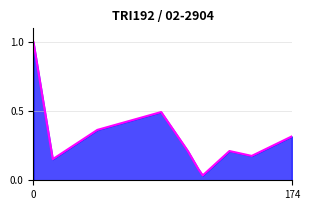

Reading left to right, list all the values displayed in this chart.

1.0	0.2	0.4	0.5	0.2	0.1	0.0	0.2	0.2	0.3